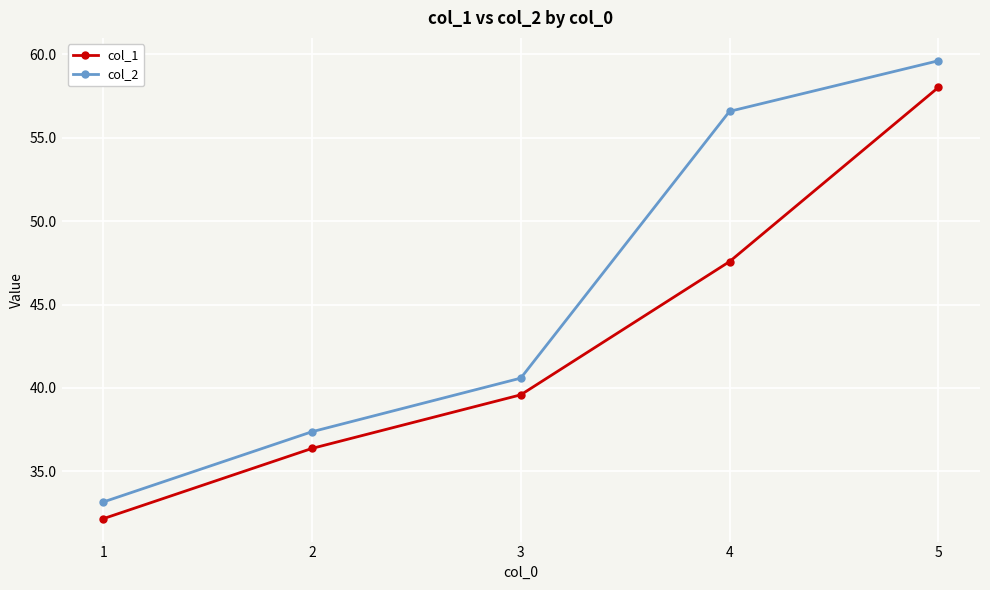

What are all the series names shown in the legend?

col_1, col_2